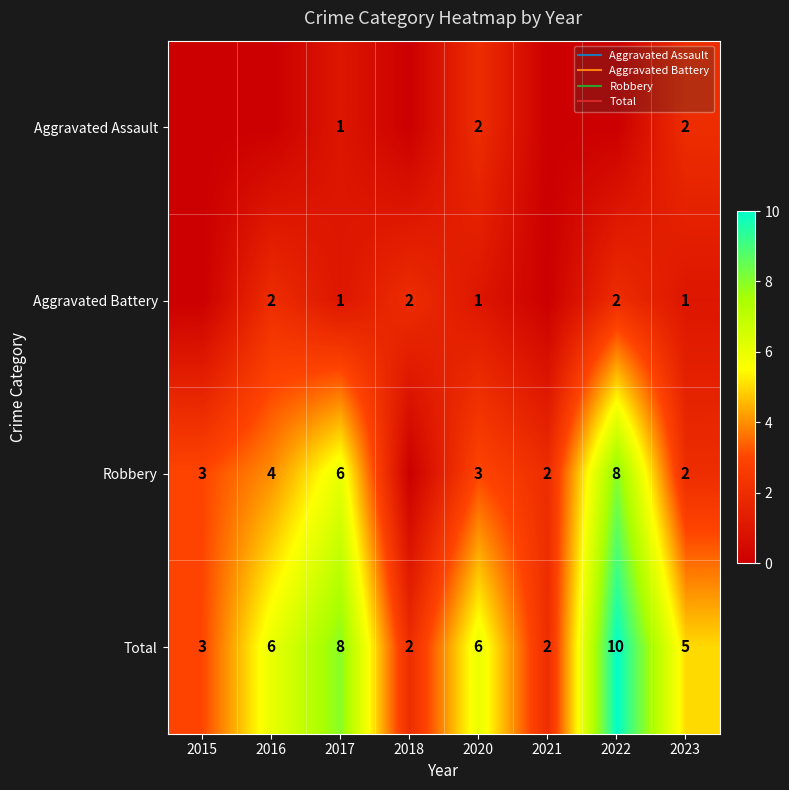

How many values in the Robbery series are below 3?

3